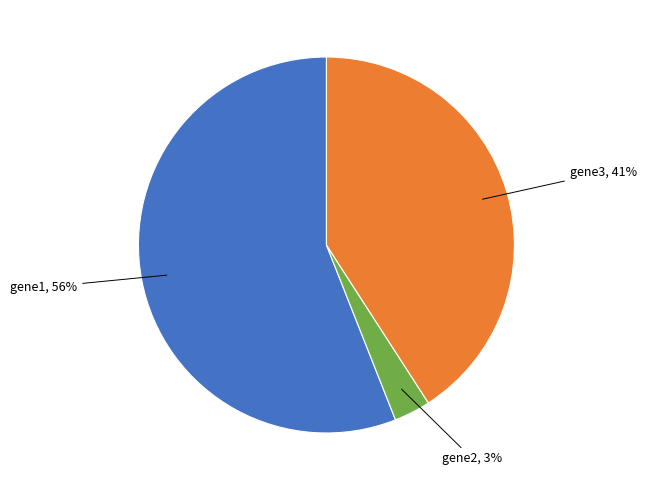

Rank the categories by value from highest to lowest.

gene1, gene3, gene2